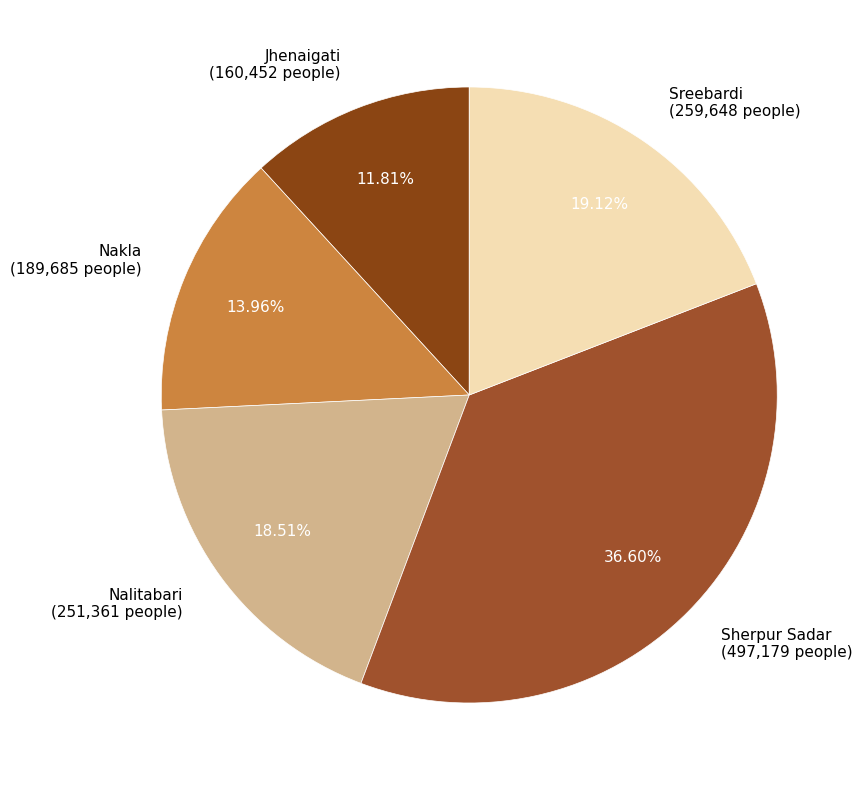

How many segments does this pie chart have?

5